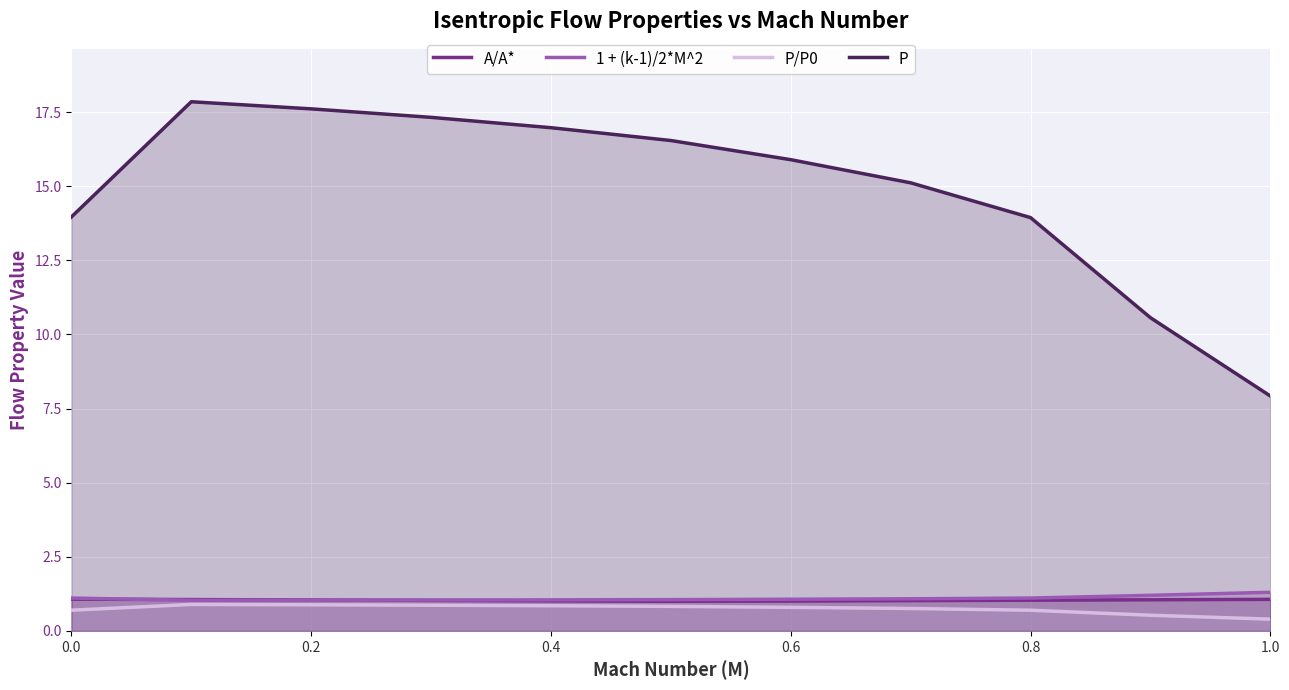

What is the spread (max minus min) of values at 0.0?

13.3